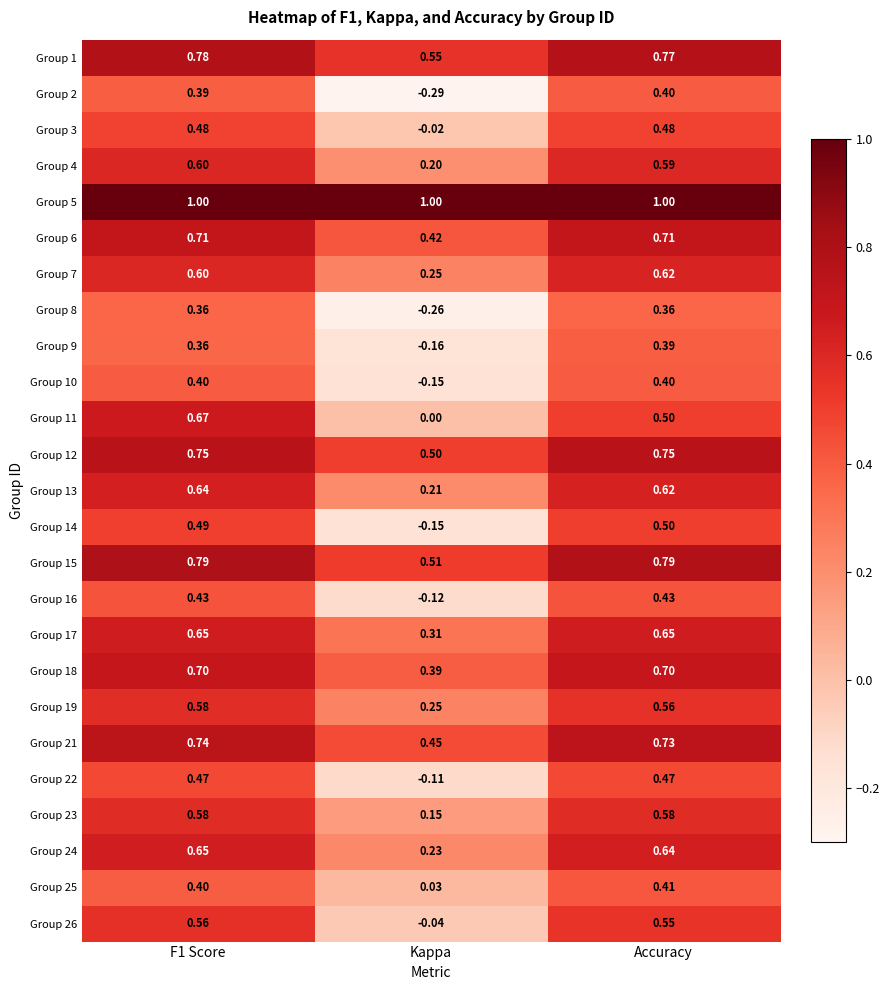

Which category has the lowest value across all series?

Kappa